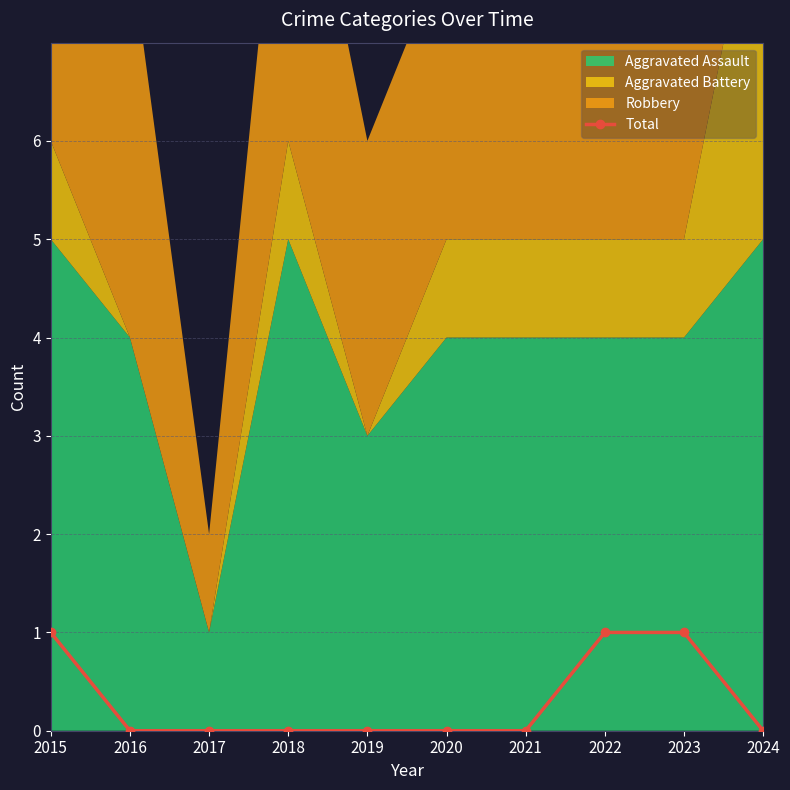

True or false: the data has more than 2 interior local peaks.

False